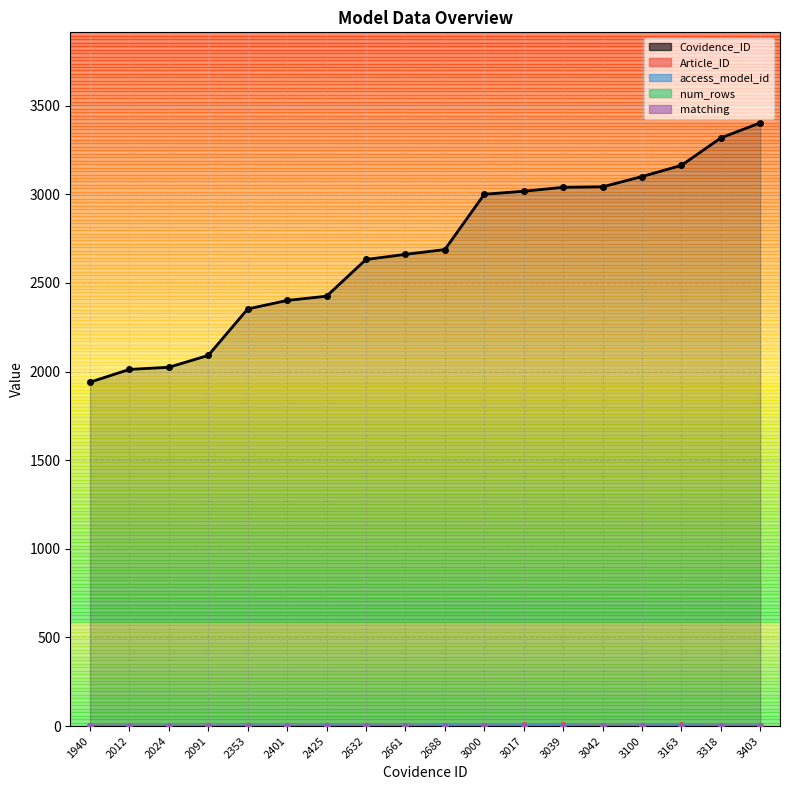

What is the difference between the second highest and second lowest values in the access_model_id series?

2